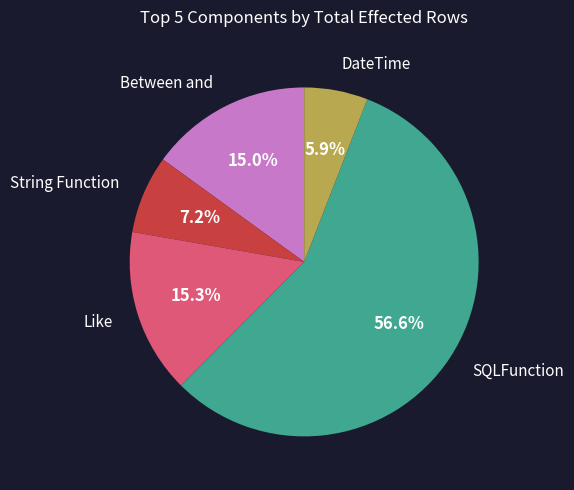

To the nearest percent, what is the average slice percentage?

20%